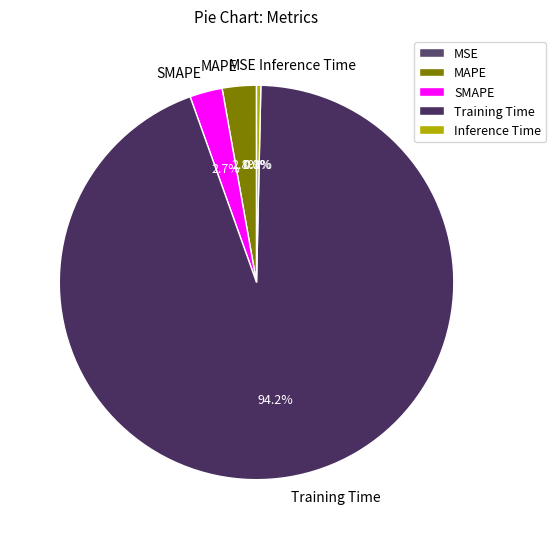

The SMAPE slice represents 3% of the pie. True or false?

True